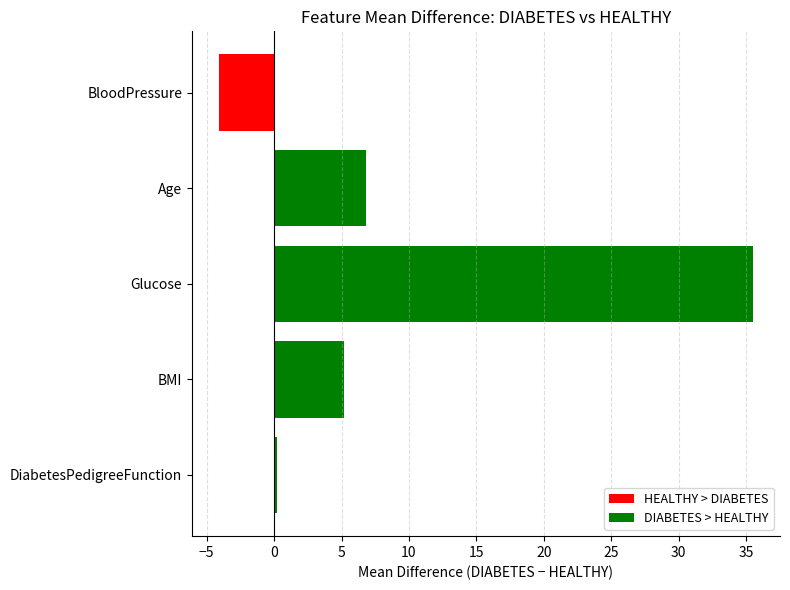

Which has a higher value, BloodPressure or DiabetesPedigreeFunction?

DiabetesPedigreeFunction